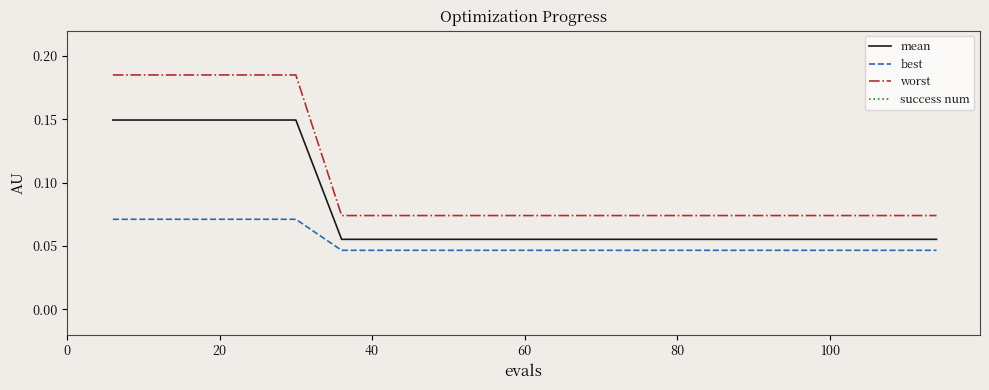

Reading right to left, transcribe all the data shown in this chart.

mean: 0.1	0.1	0.1	0.1	0.1	0.1	0.1	0.1	0.1	0.1	0.1	0.1	0.1	0.1	0.1	0.1	0.1	0.1	0.1
best: 0.0	0.0	0.0	0.0	0.0	0.0	0.0	0.0	0.0	0.0	0.0	0.0	0.0	0.0	0.1	0.1	0.1	0.1	0.1
worst: 0.1	0.1	0.1	0.1	0.1	0.1	0.1	0.1	0.1	0.1	0.1	0.1	0.1	0.1	0.2	0.2	0.2	0.2	0.2
success num: 4.0	4.0	4.0	4.0	4.0	4.0	4.0	4.0	4.0	4.0	4.0	4.0	4.0	4.0	1.0	1.0	1.0	1.0	1.0